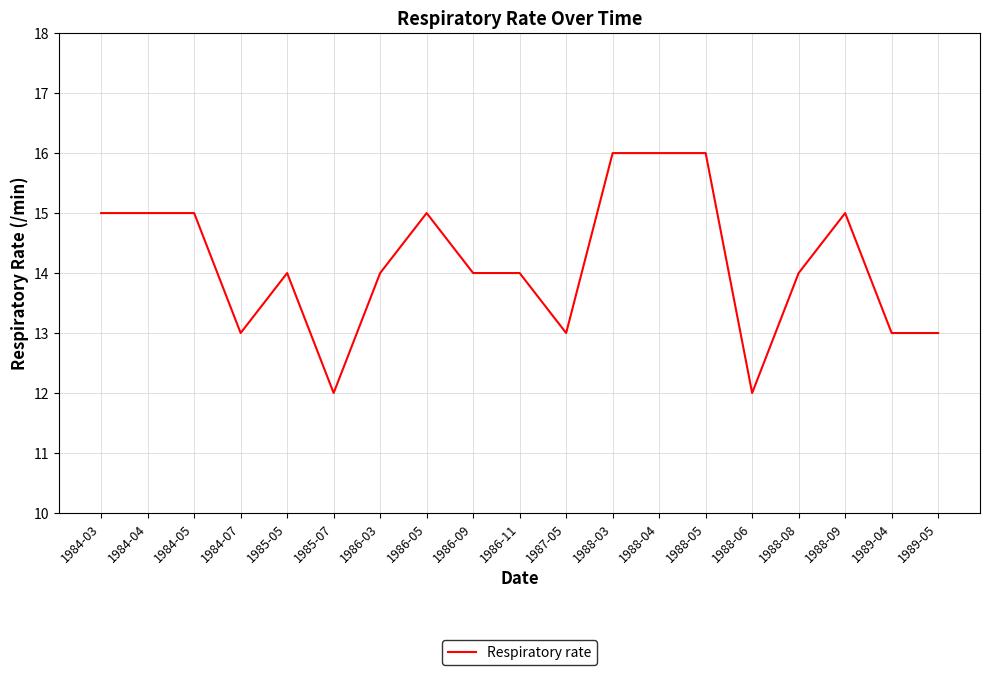

What is the difference between the maximum and minimum values?

4